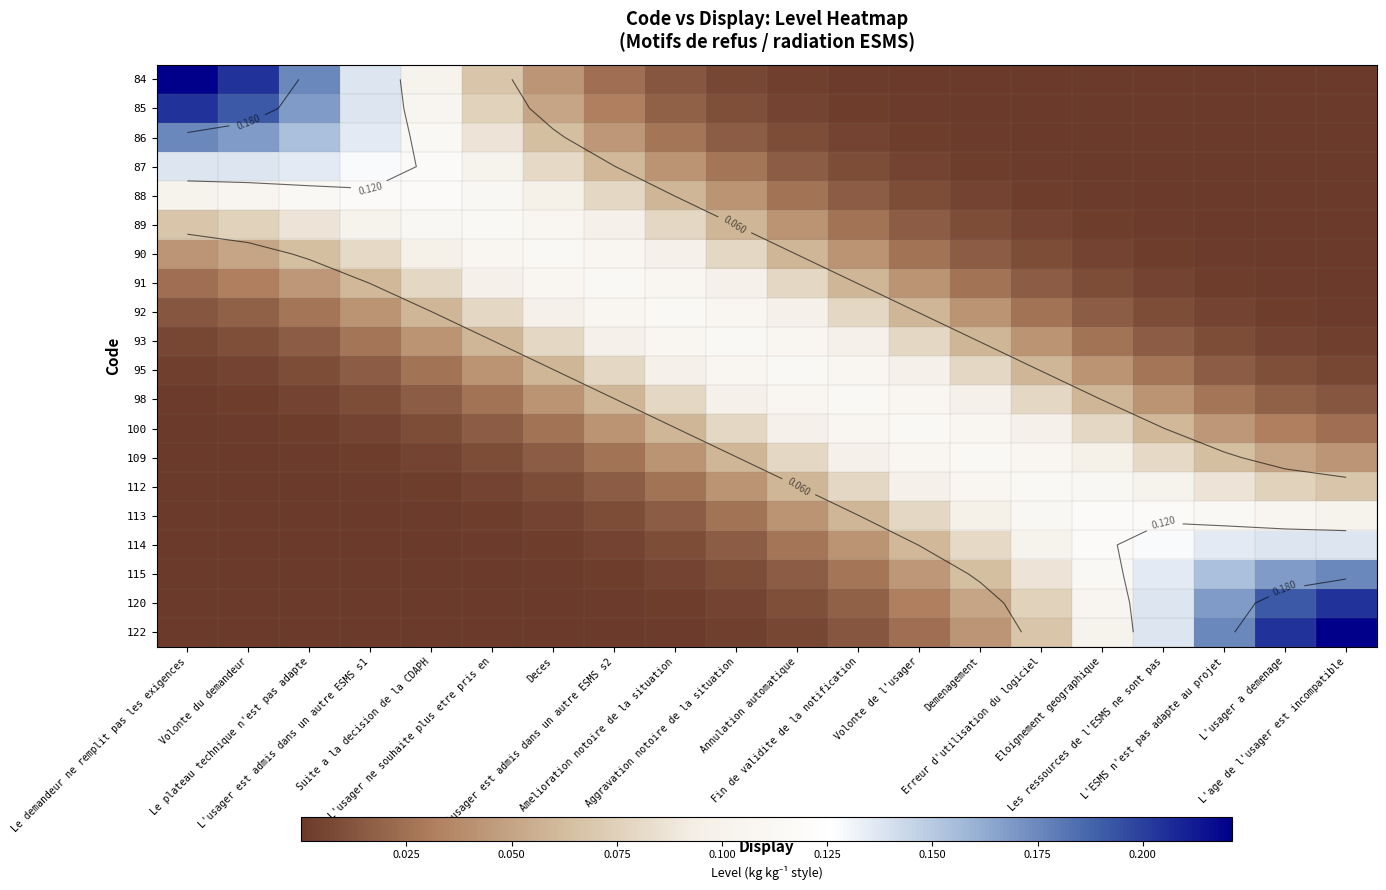

How many data points does each series have?

20